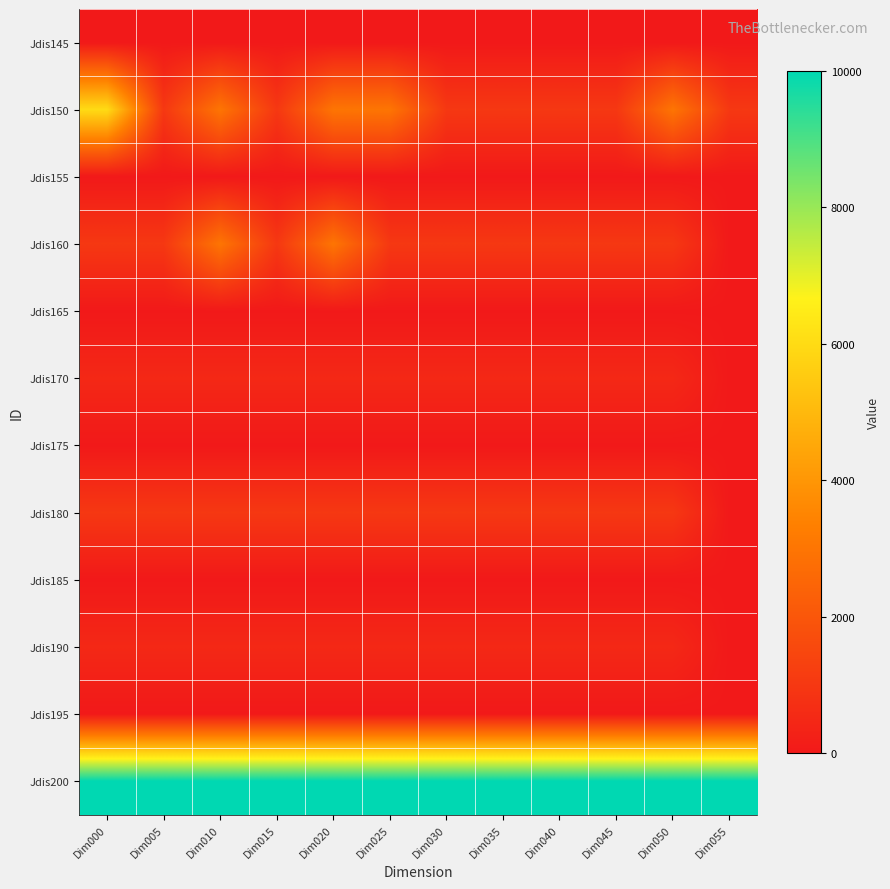

At which category is the sum across all series the highest?

Dim000